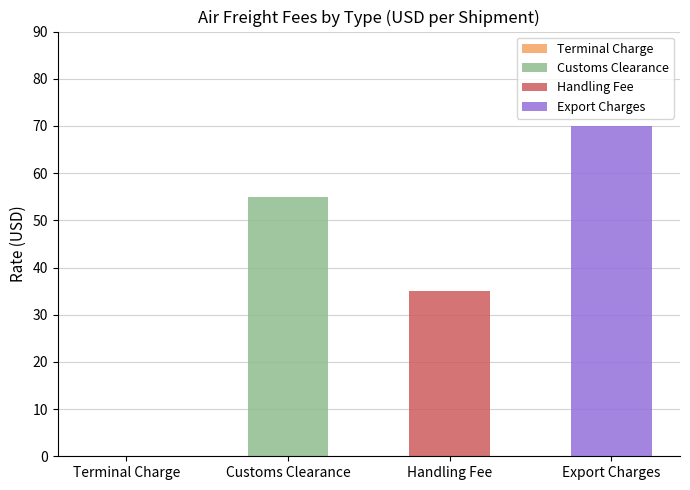

How many values in Export are above zero?

3